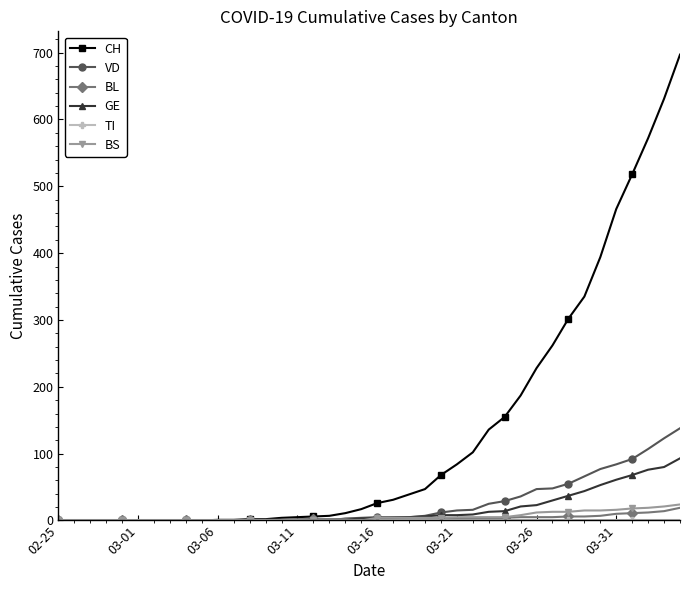

Which series has the largest total across all categories?

CH